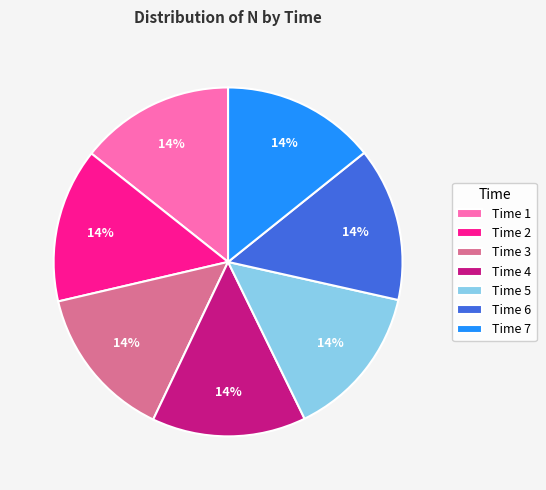

To the nearest percent, what portion does Time 6 represent?

14%